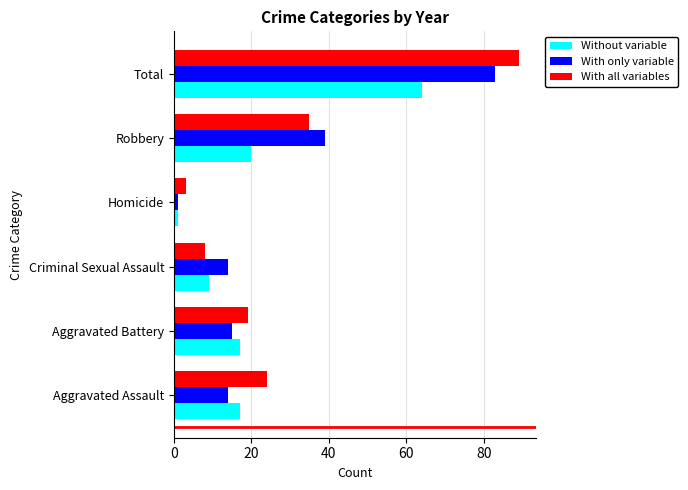

What are all the series names shown in the legend?

Without variable, With only variable, With all variables